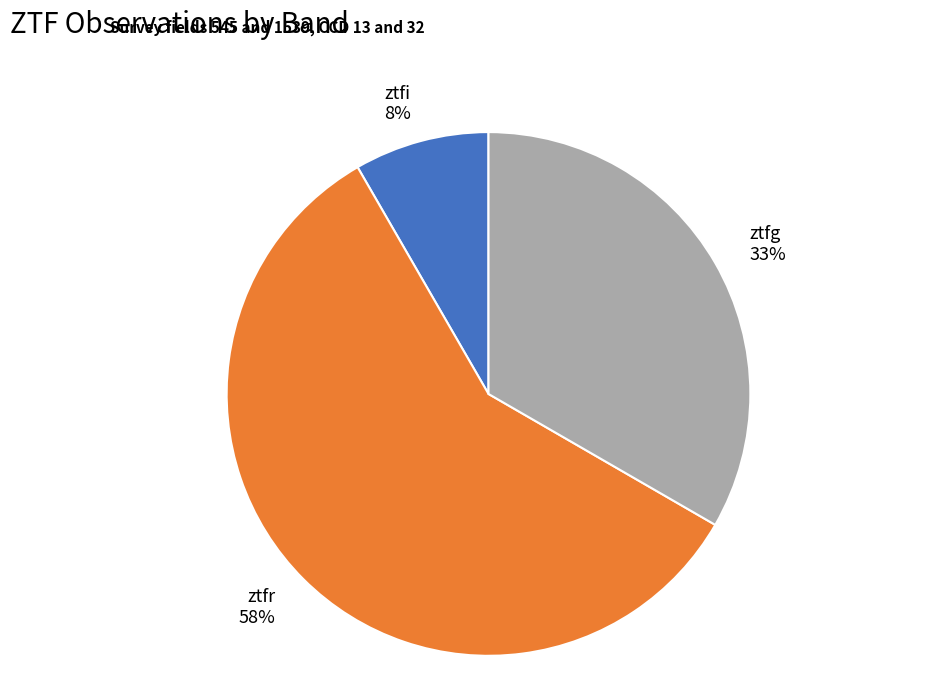

To the nearest percent, what is the average slice percentage?

33%